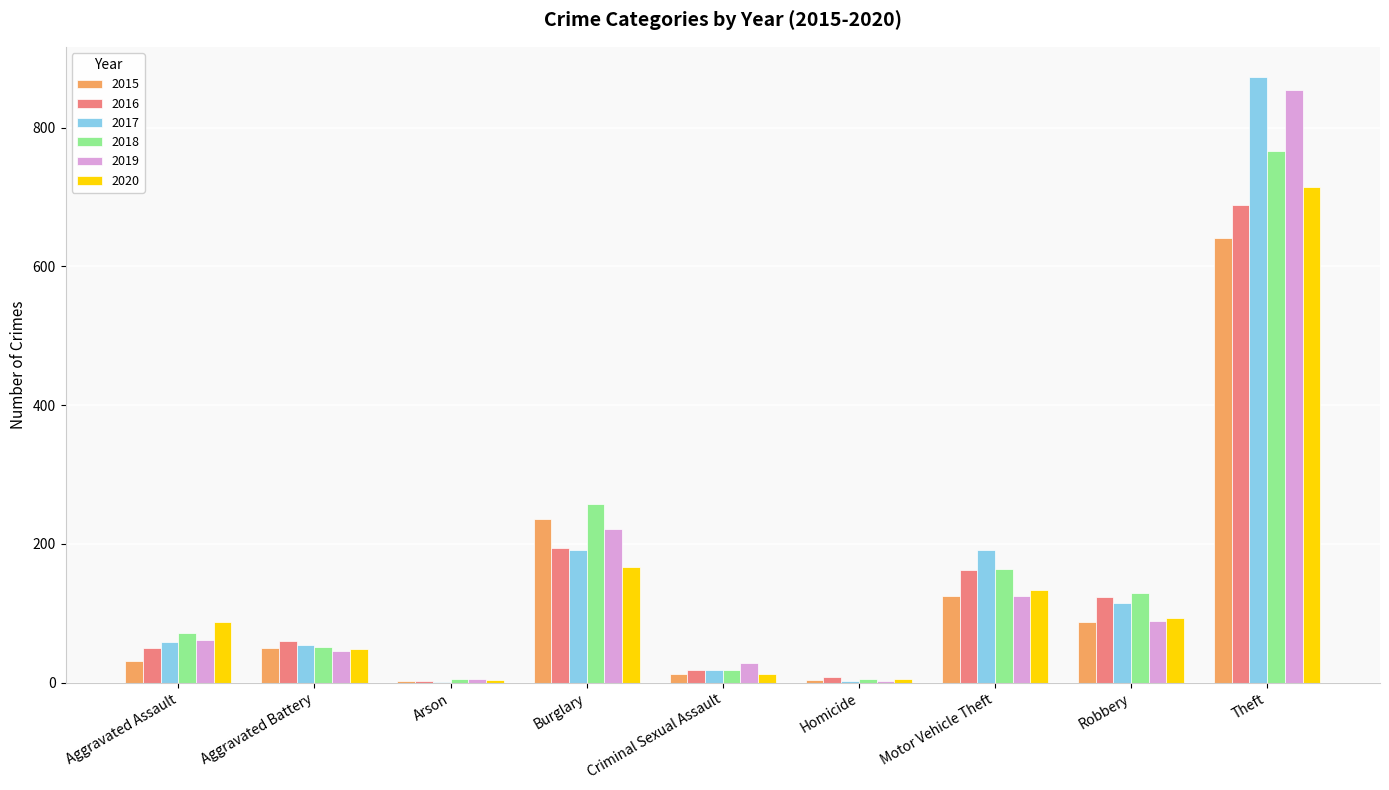

What is the sum of all 2017 values?

1506